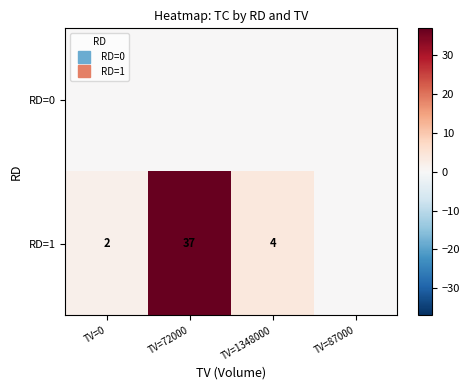

What is the average value of the RD=1 series?

11